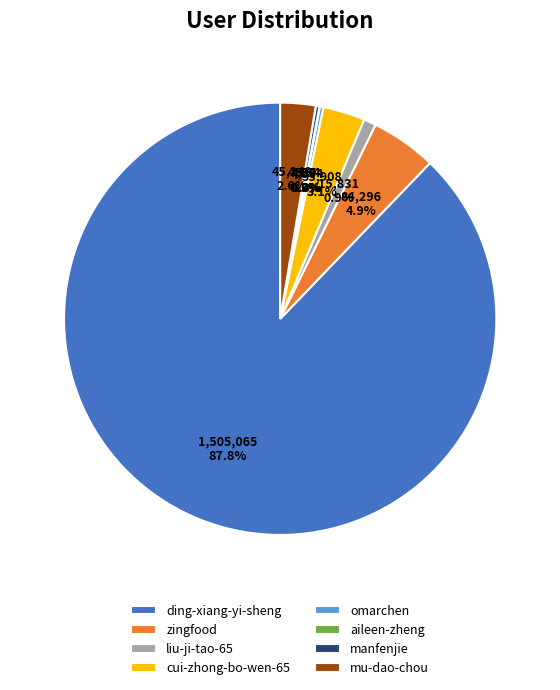

What is the largest slice in the pie chart?

ding-xiang-yi-sheng